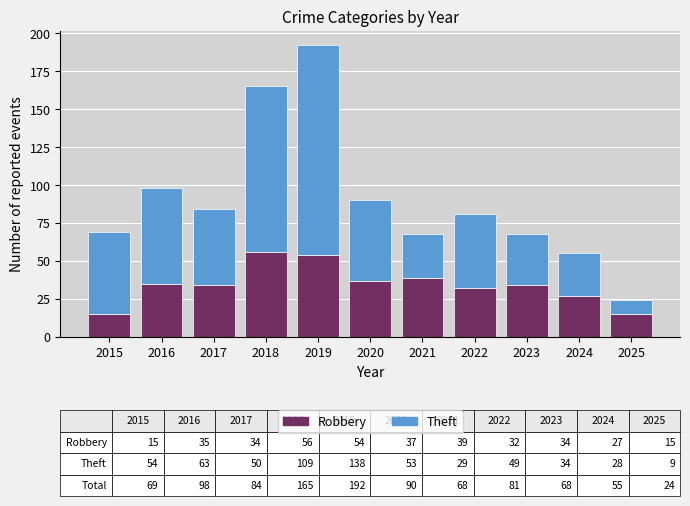

At which label does Robbery first exceed 34?

2016